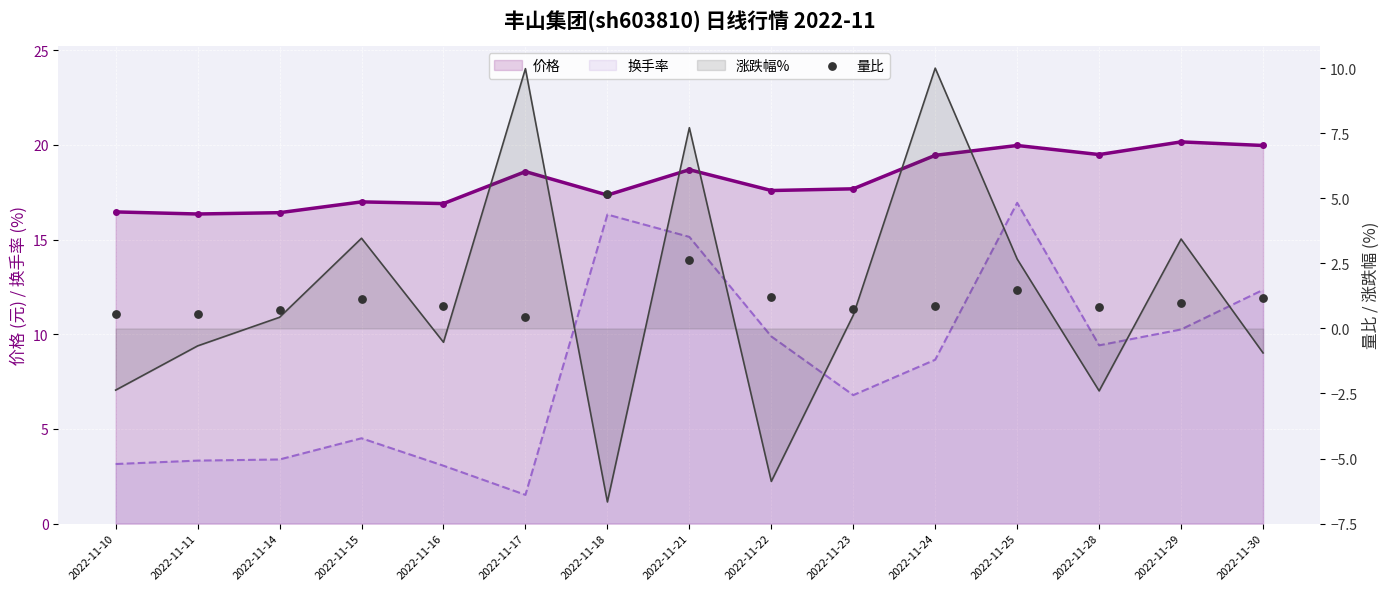

What are all the series names shown in the legend?

价格, 换手率, 涨跌幅%, 量比